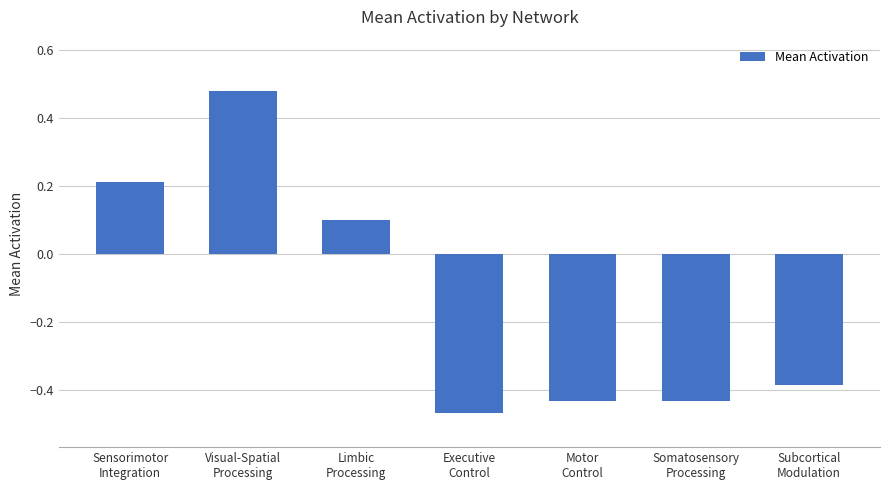

Is it true that the value at Executive
Control is -0.7?

False